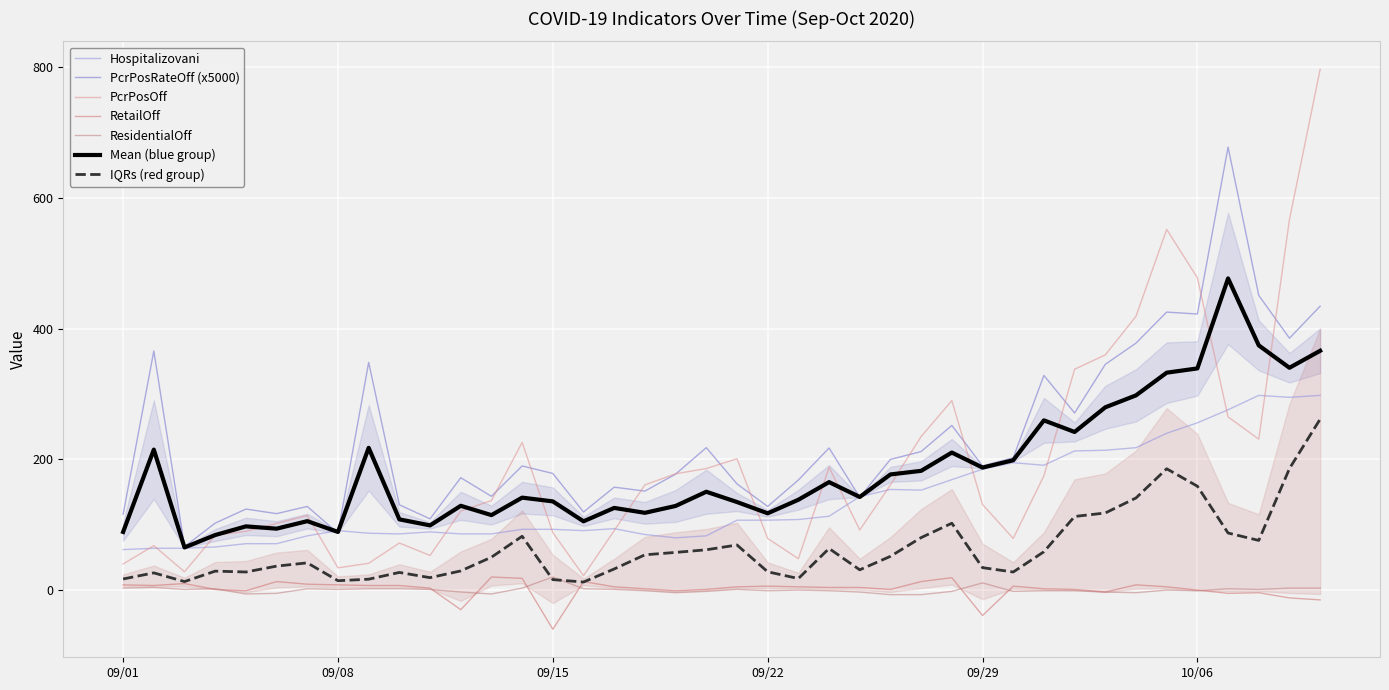

True or false: ResidentialOff and PcrPosOff intersect in this chart.

False